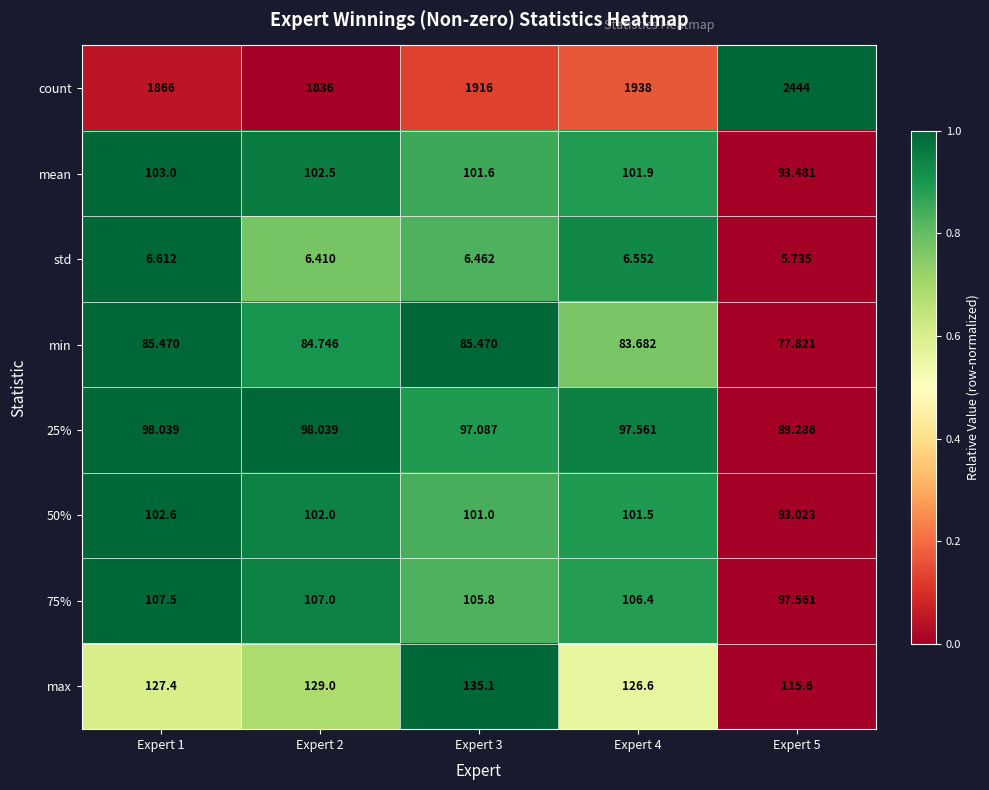

Is the value of min at Expert 1 greater than the value of 75% at Expert 3?

No